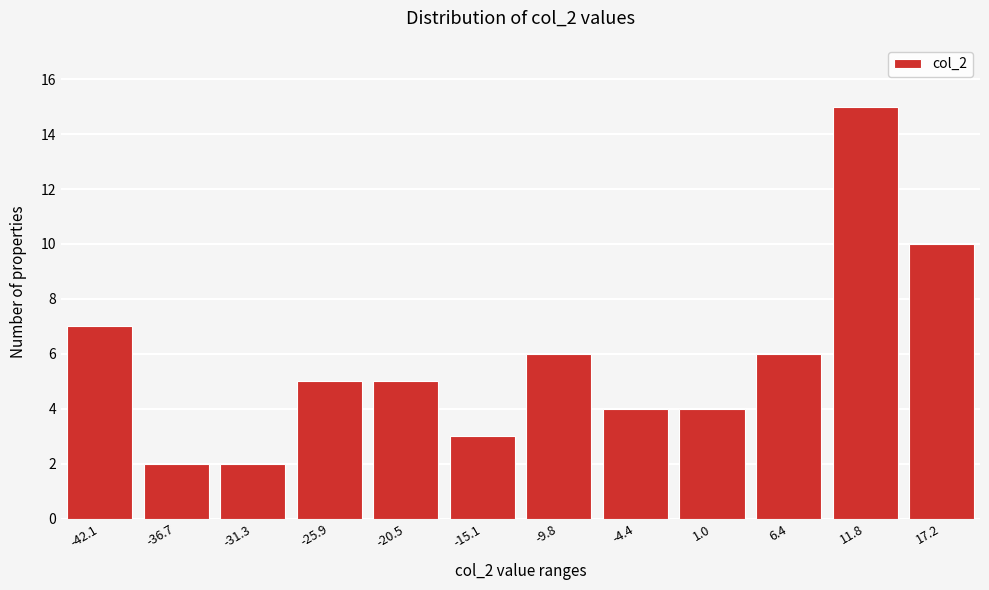

Reading left to right, extract all data points from this chart.

-42.1=7	-36.7=2	-31.3=2	-25.9=5	-20.5=5	-15.1=3	-9.8=6	-4.4=4	1.0=4	6.4=6	11.8=15	17.2=10